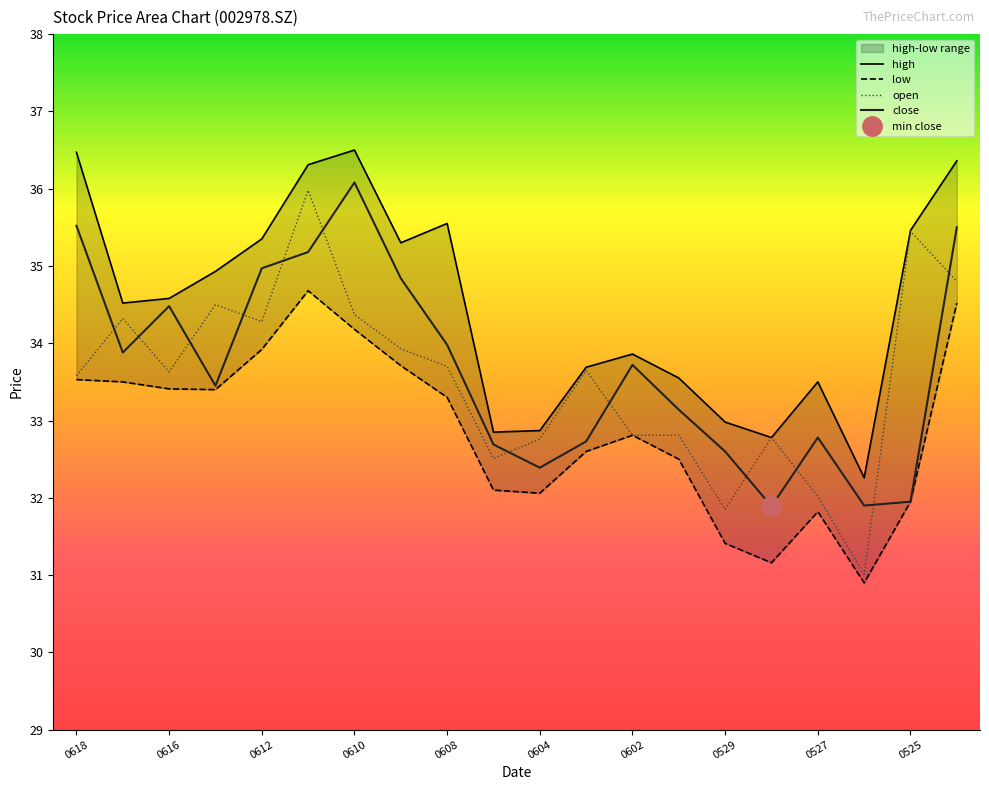

How many values in the close series exceed 33?

12